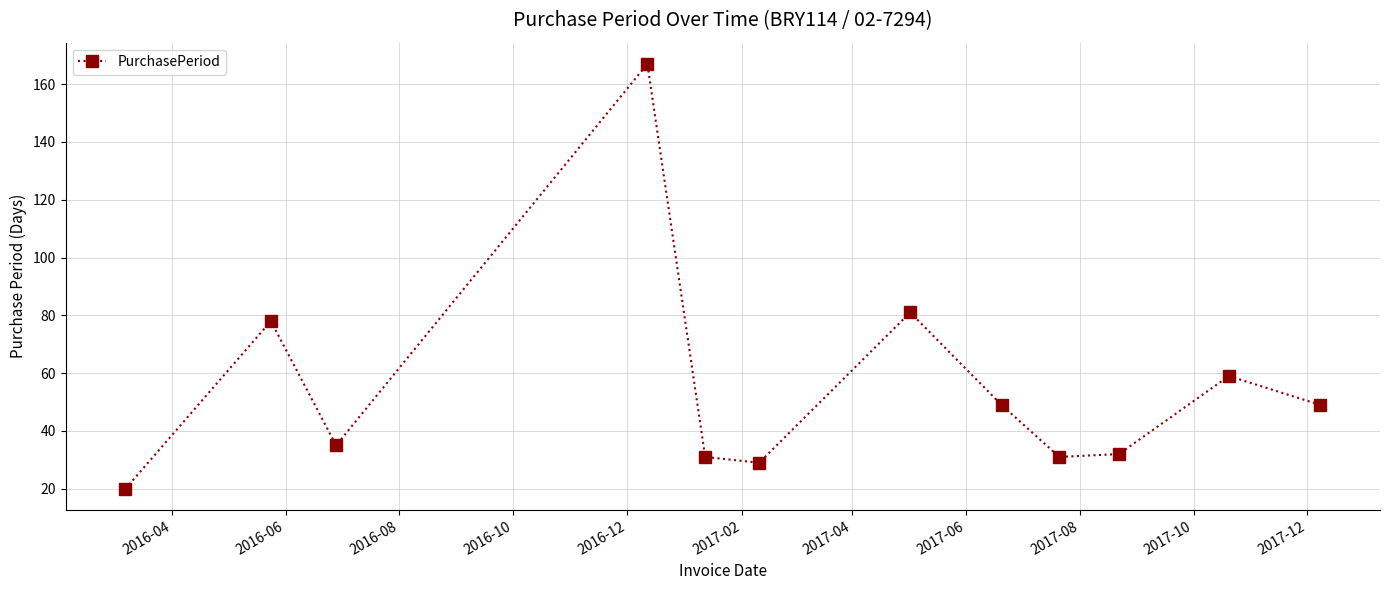

Is this an area chart (filled region under the line)?

No